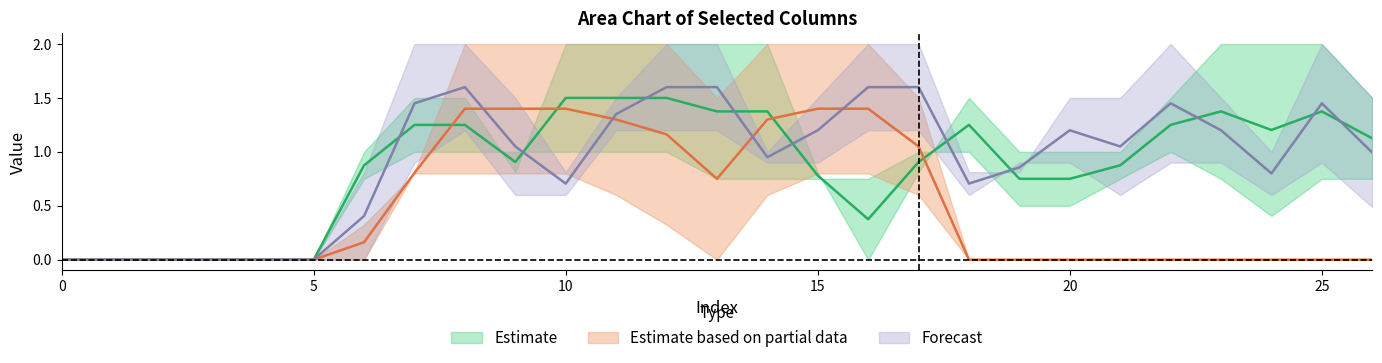

At how many categories does at least one series exceed 0?

21